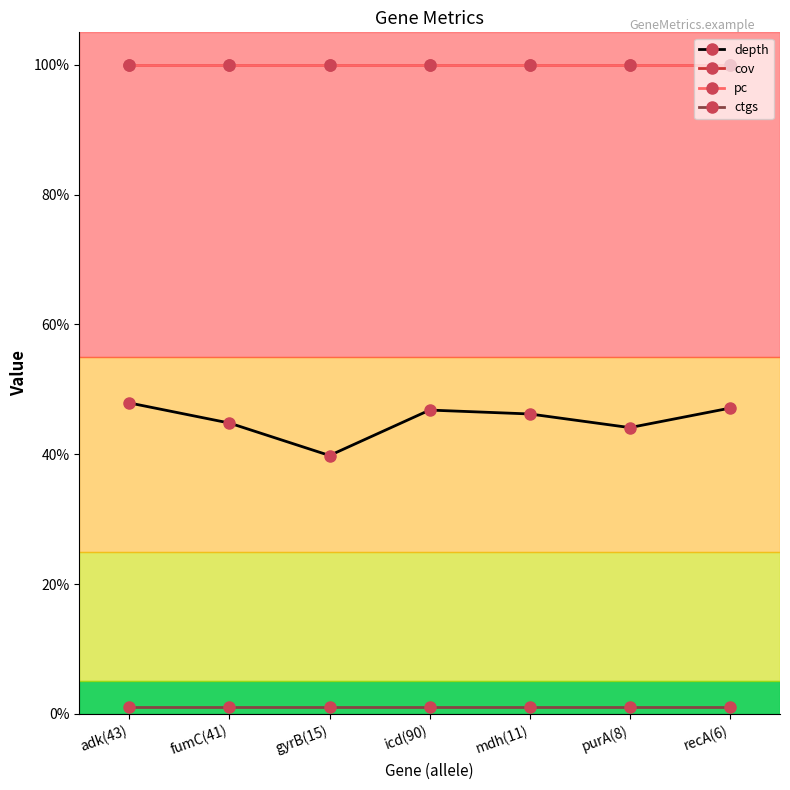

What is the label of the 3rd point from the left?

gyrB(15)